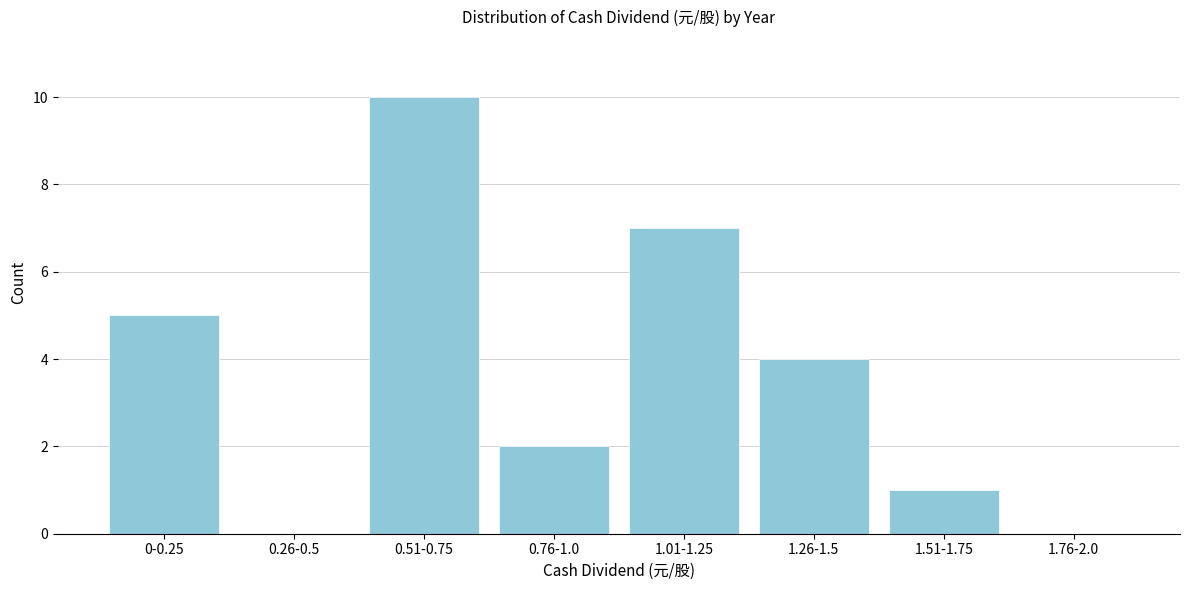

Reading left to right, what are all the values shown in this chart?

0-0.25=5	0.26-0.5=0	0.51-0.75=10	0.76-1.0=2	1.01-1.25=7	1.26-1.5=4	1.51-1.75=1	1.76-2.0=0